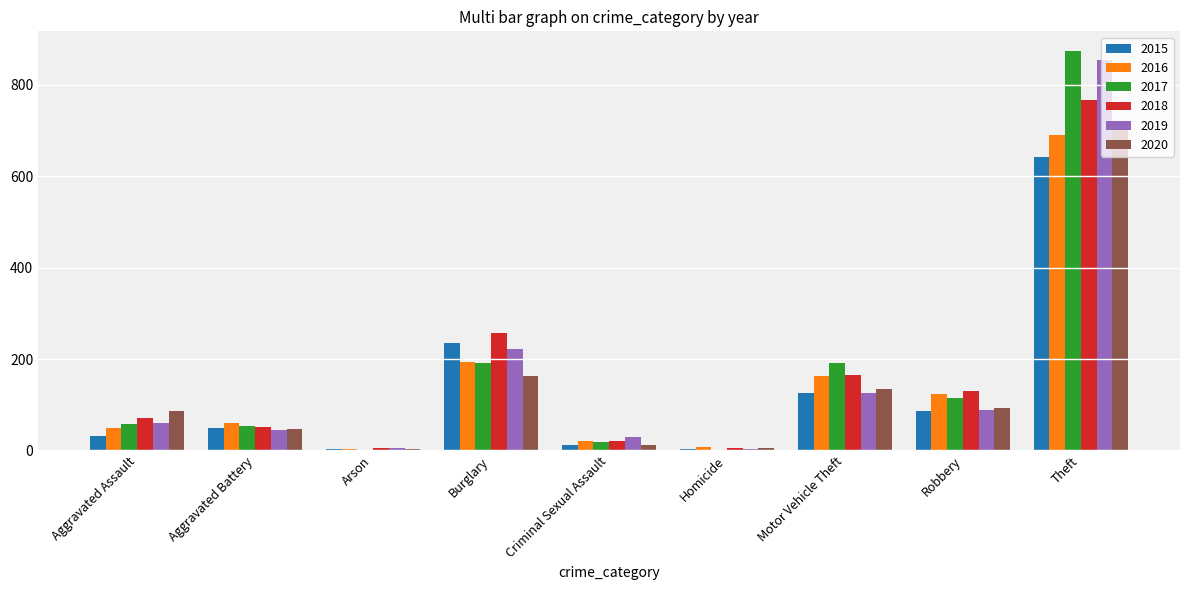

Is it true that 2016 equals 84 at Aggravated Assault?

False